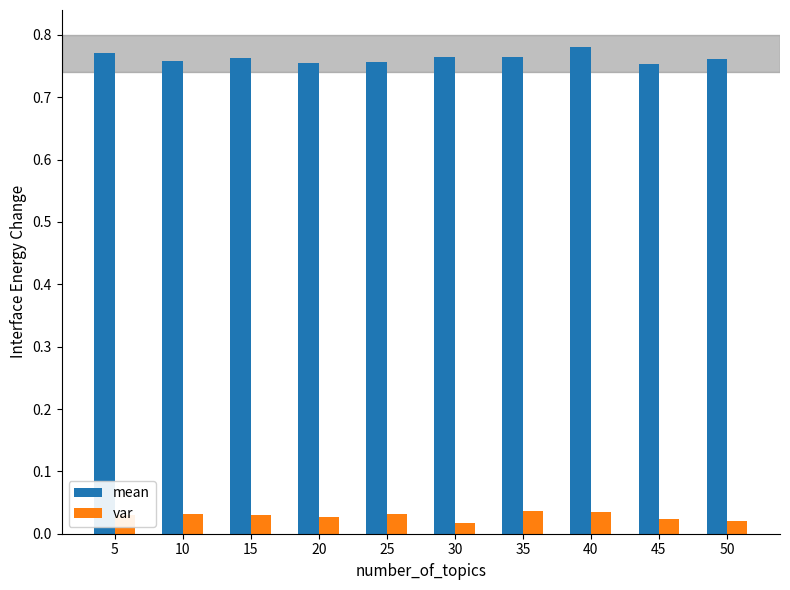

How many var values are between 0 and 1?

10